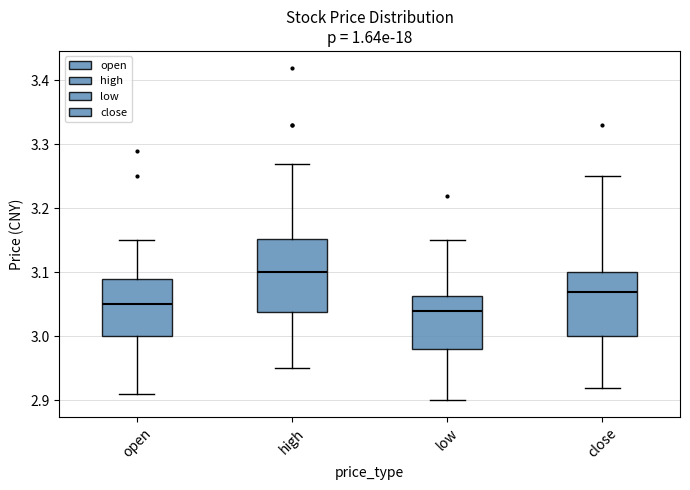

Reading left to right, read every box against the y-axis: the position of its median line, the range the box covers, and the ends of its whiskers. The values are not printed on the chart, so give them approximately, as read against the axis.

open: median 3.05, box 3.00 to 3.09, whiskers 2.91 to 3.15
high: median 3.10, box 3.04 to 3.15, whiskers 2.95 to 3.27
low: median 3.04, box 2.98 to 3.06, whiskers 2.90 to 3.15
close: median 3.07, box 3.00 to 3.10, whiskers 2.92 to 3.25